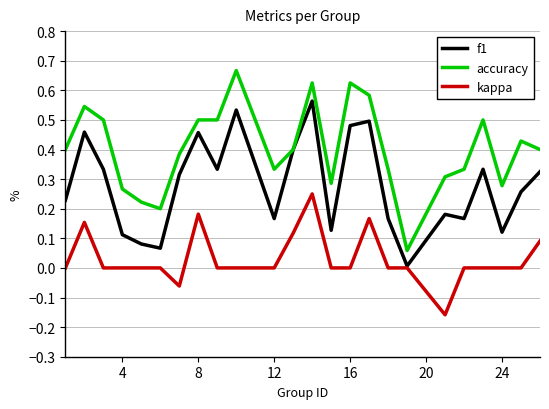

List the series in order of their overall mean, highest first.

accuracy, f1, kappa